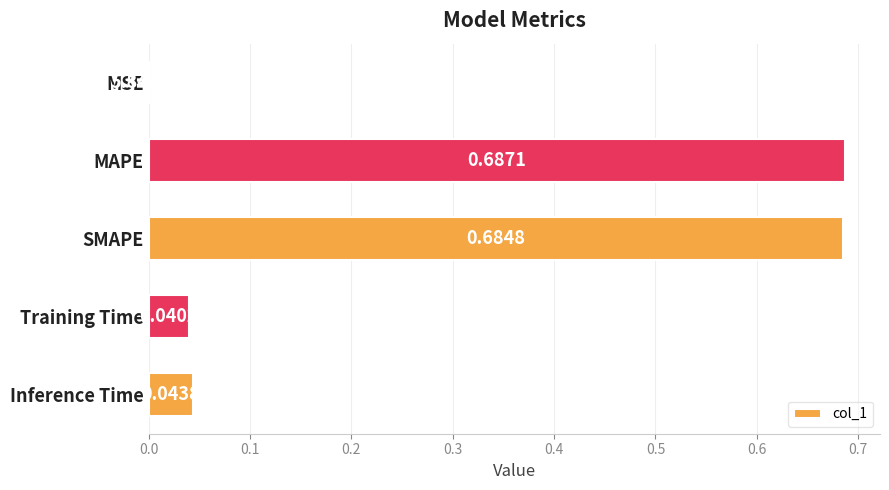

Which label corresponds to the largest value in the chart?

MAPE